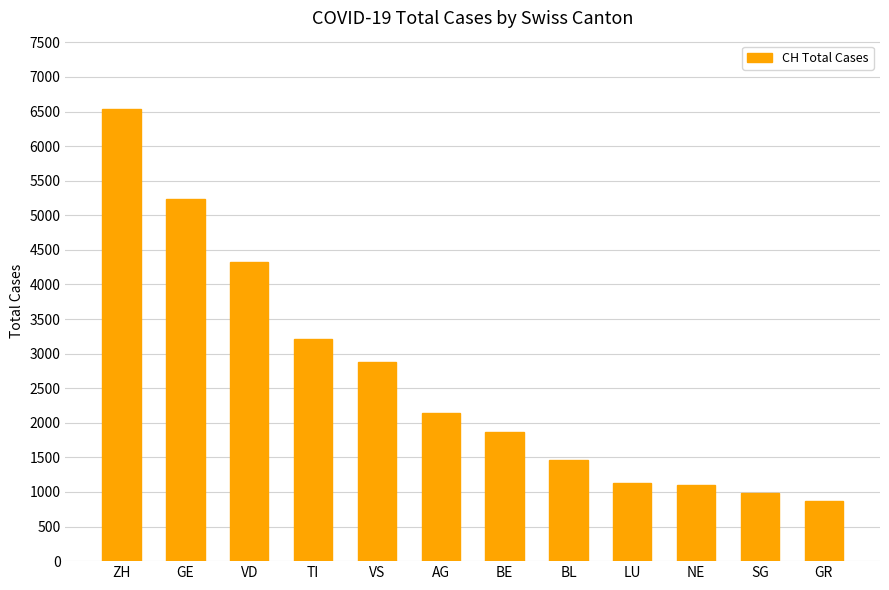

What is the value of the 7th bar from the left?

1867